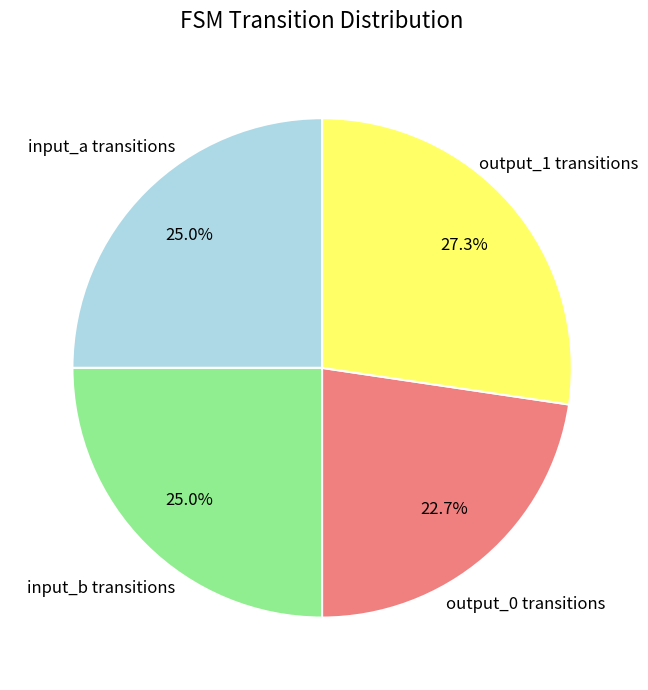

Is there a majority slice in this chart?

No